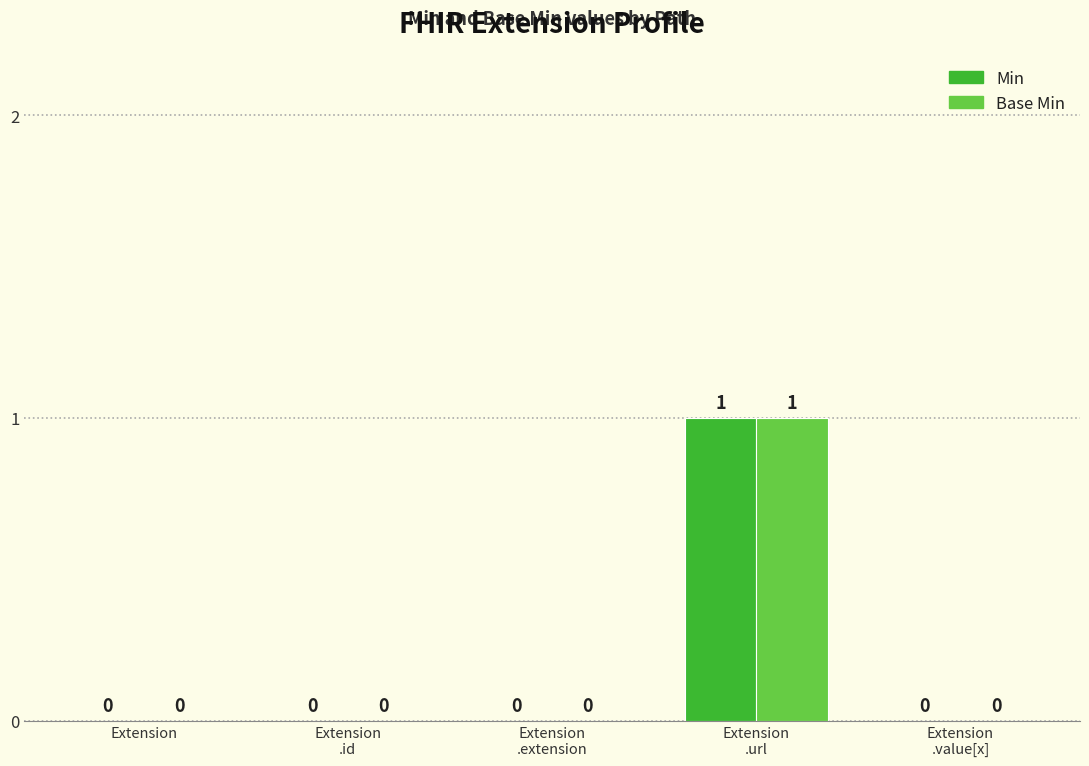

Is it true that Base Min equals 0 at Extension?

True